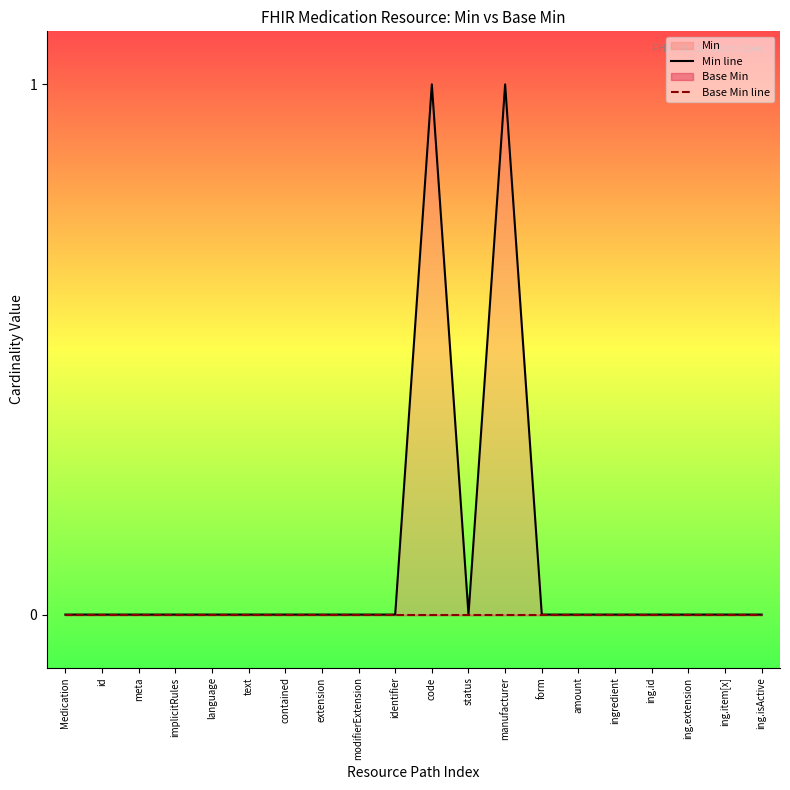

What is the approximate value of Min line at code?

1